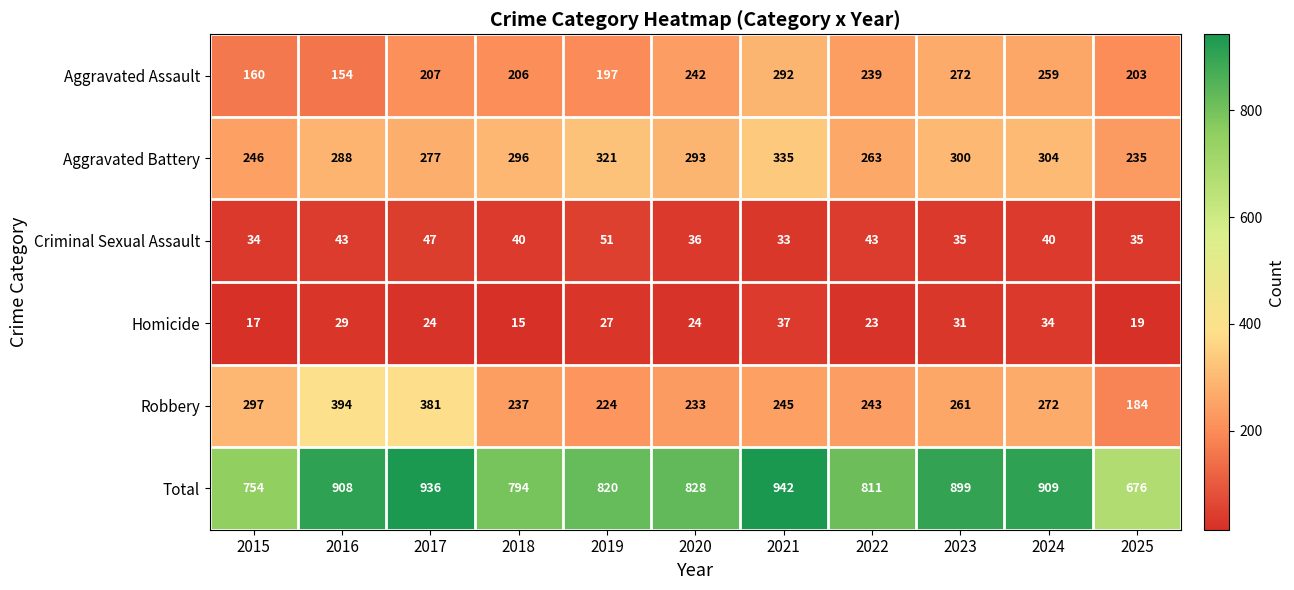

What is the spread (max minus min) of values at 2021?

909